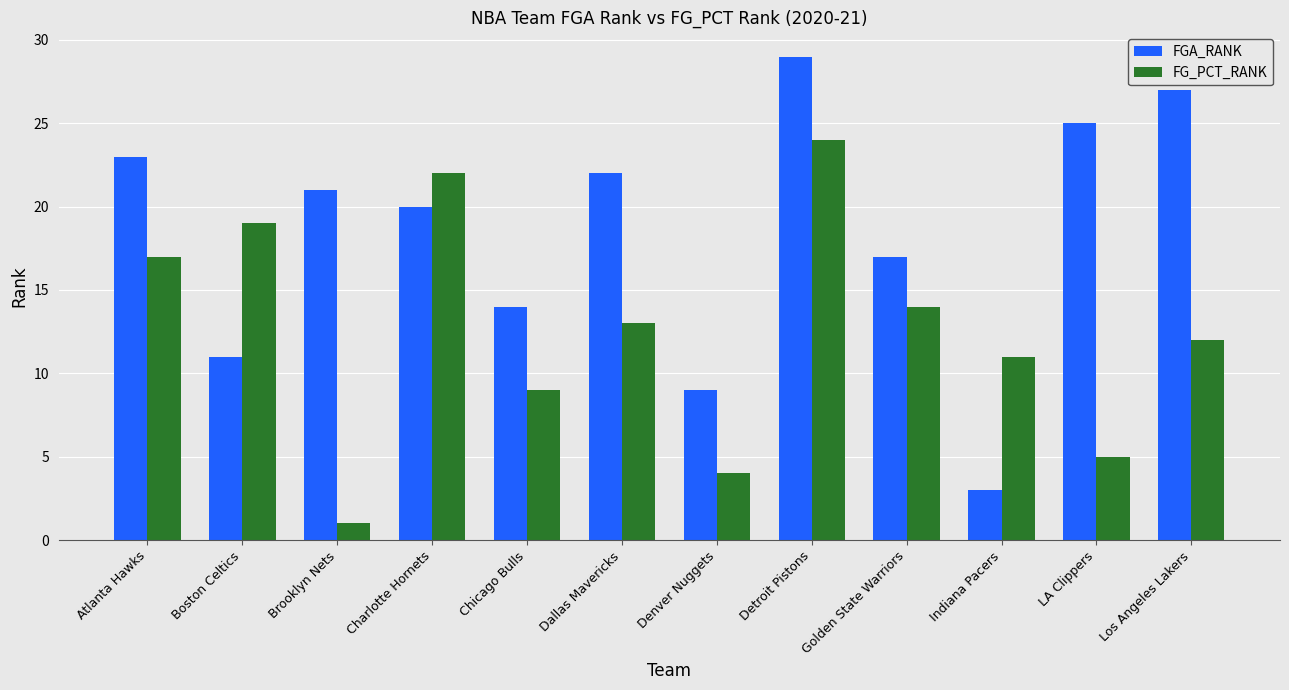

What are all the series names shown in the legend?

FGA_RANK, FG_PCT_RANK